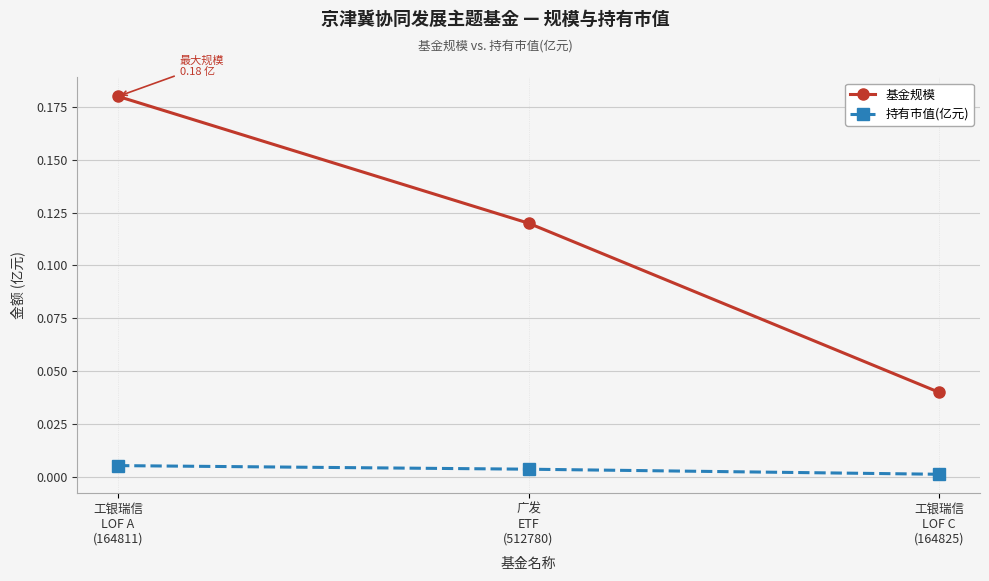

List the series in order of their overall mean, highest first.

基金规模, 持有市值(亿元)